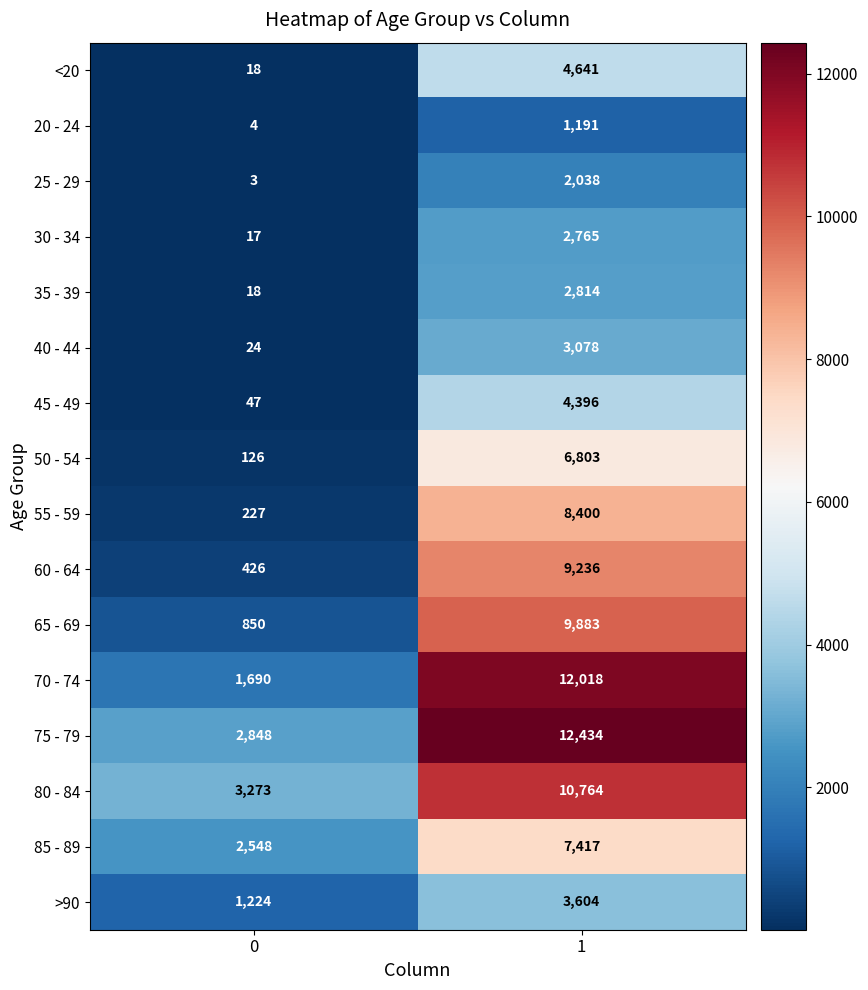

How many series are shown in this chart?

16